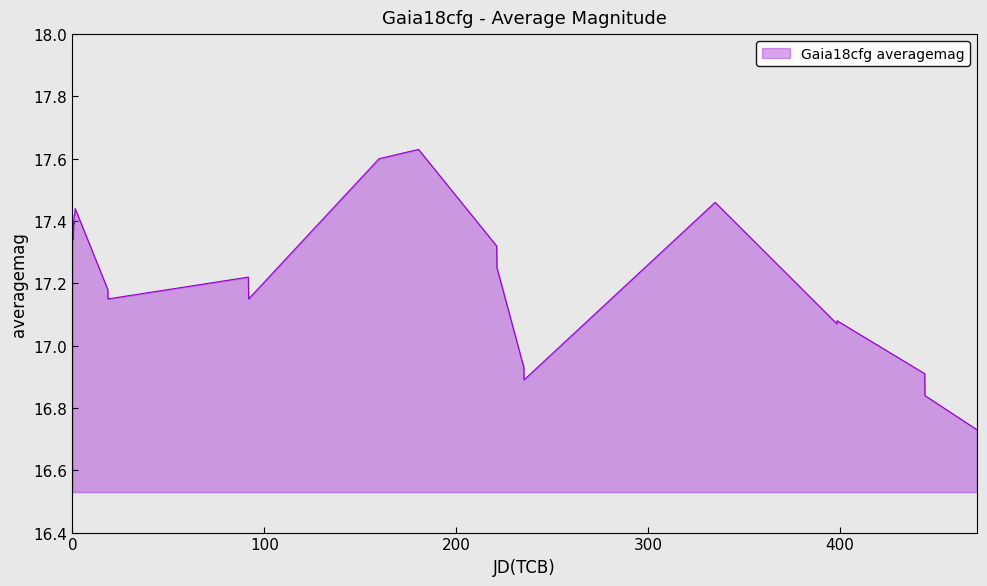

What is the difference between the maximum and minimum values?

0.9